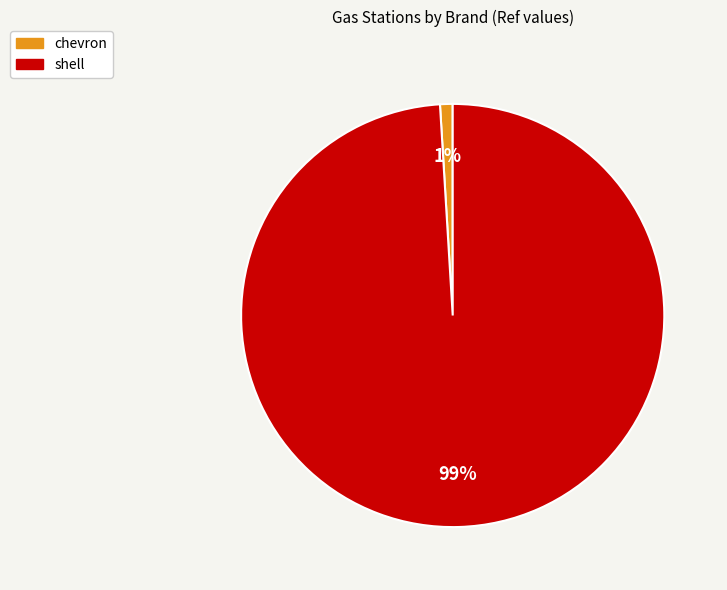

Which has a higher value, shell or chevron?

shell